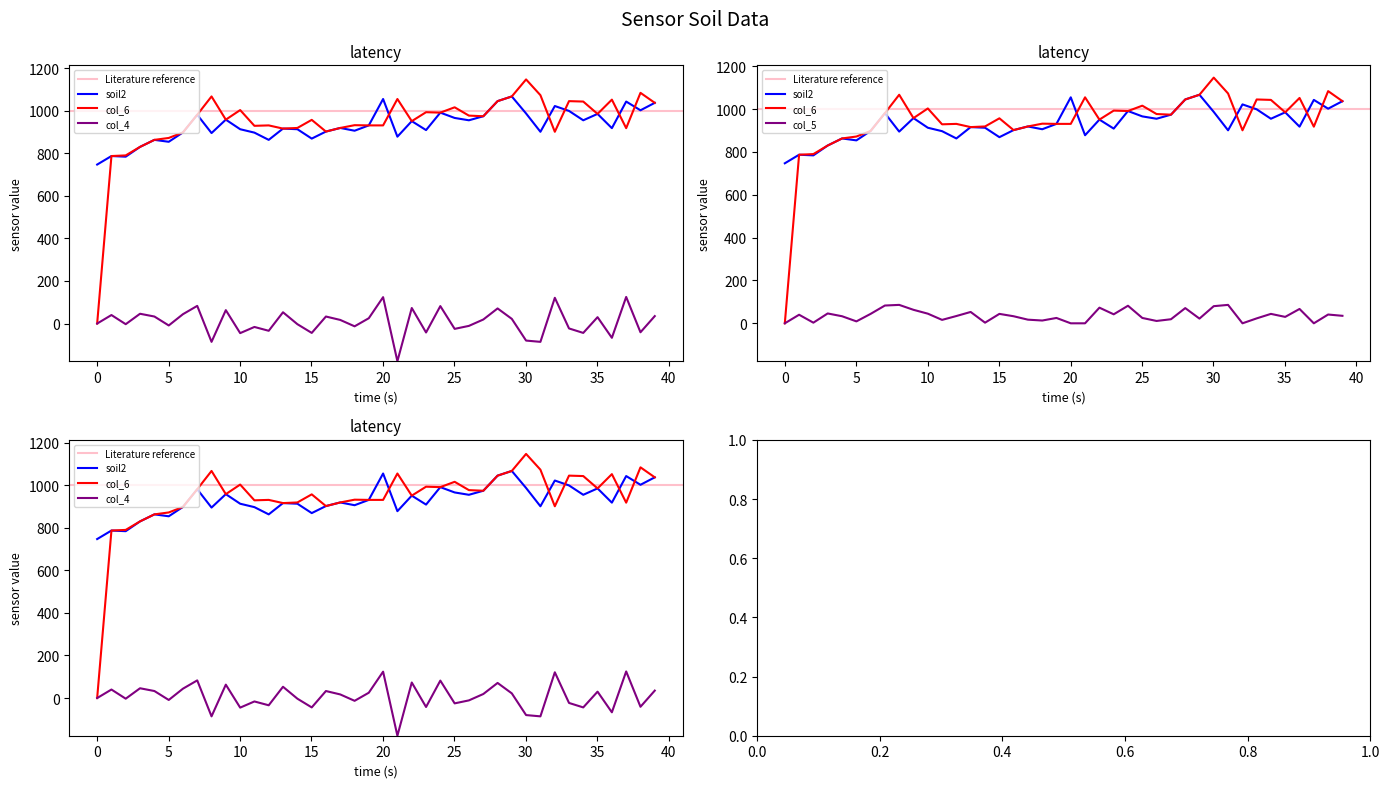

What is the difference between the second highest and minimum values in the col_5 series?

86